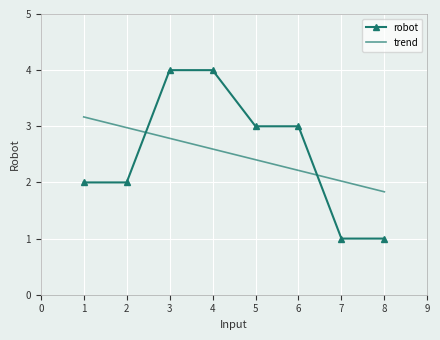

List the labels in order of value, smallest first.

7, 8, 1, 2, 5, 6, 3, 4